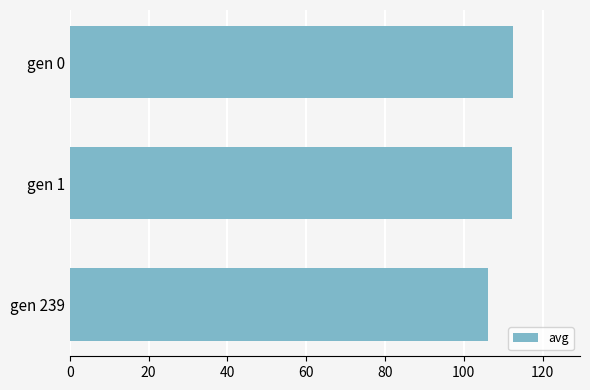

Approximately how many times larger is the value at gen 0 compared to gen 239?

1.1